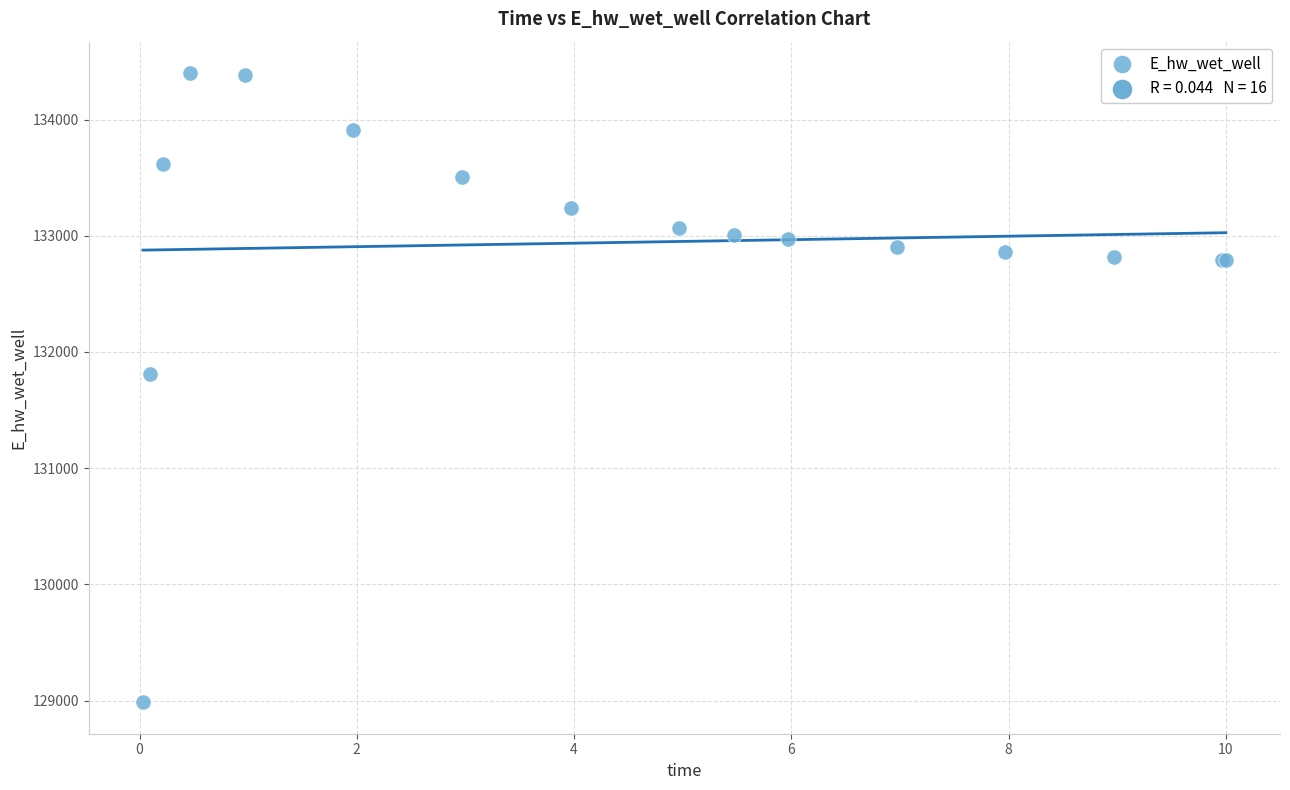

What Y value in the scatter plot is closest to 131692?

131809.5